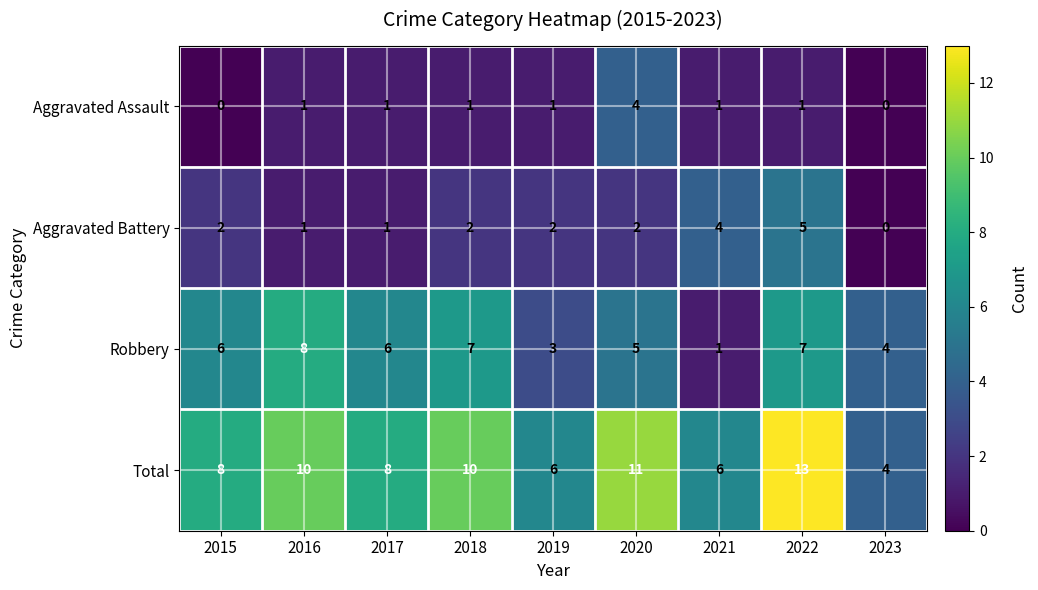

At which category is the sum across all series the highest?

2022